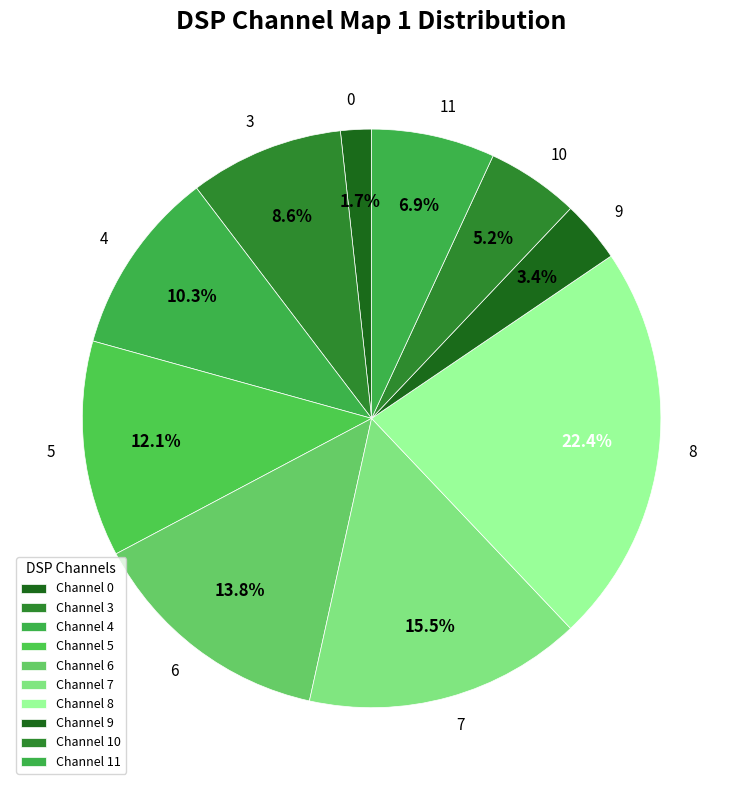

To the nearest percent, what is the combined percentage of 3 and 6?

22%